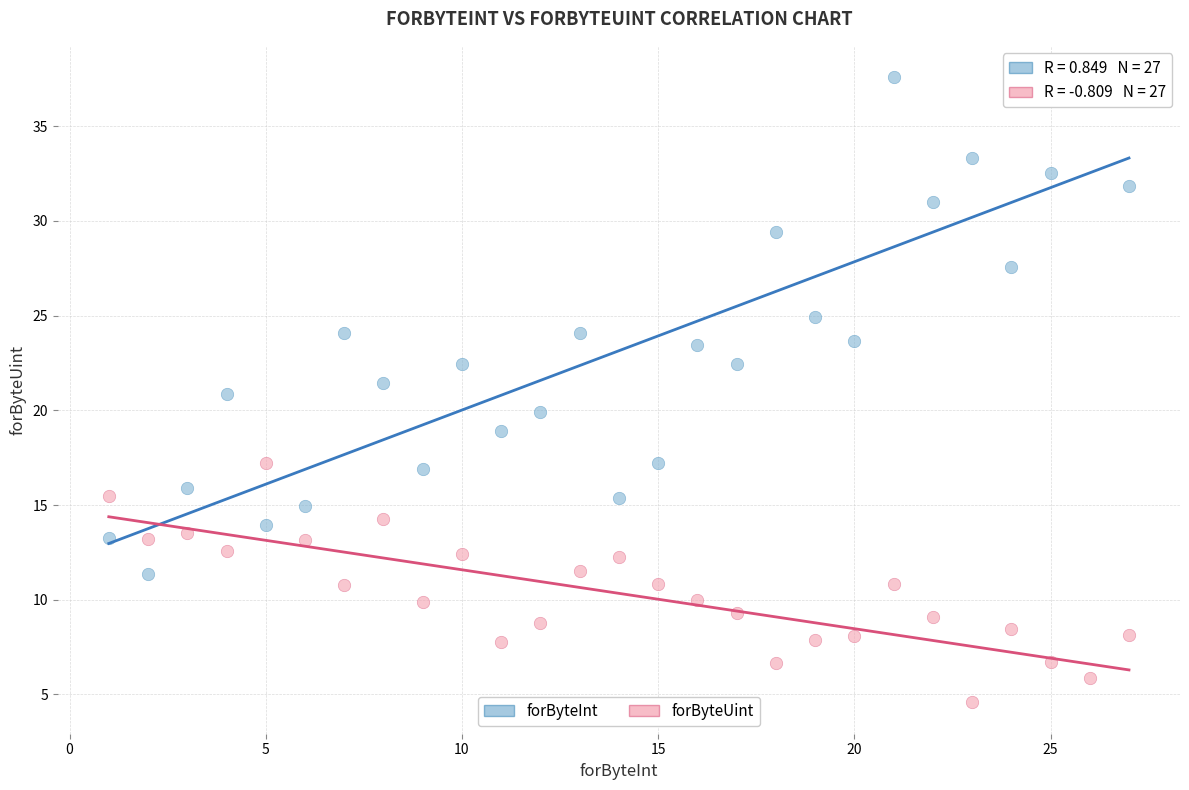

Across all data points, what is the range of X values (max minus min)?

26.0